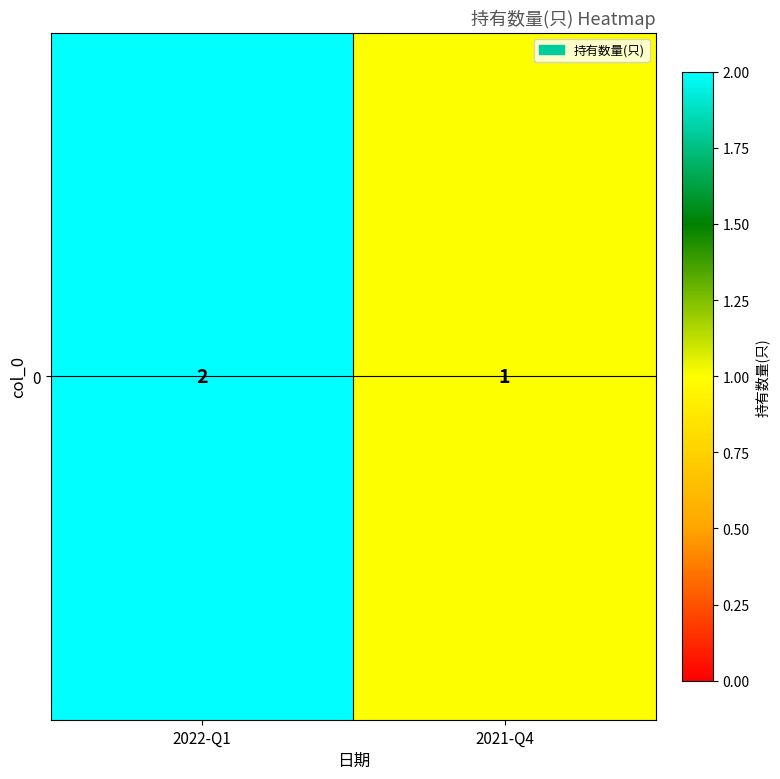

Between 2022-Q1 and 2021-Q4, which is larger?

2022-Q1